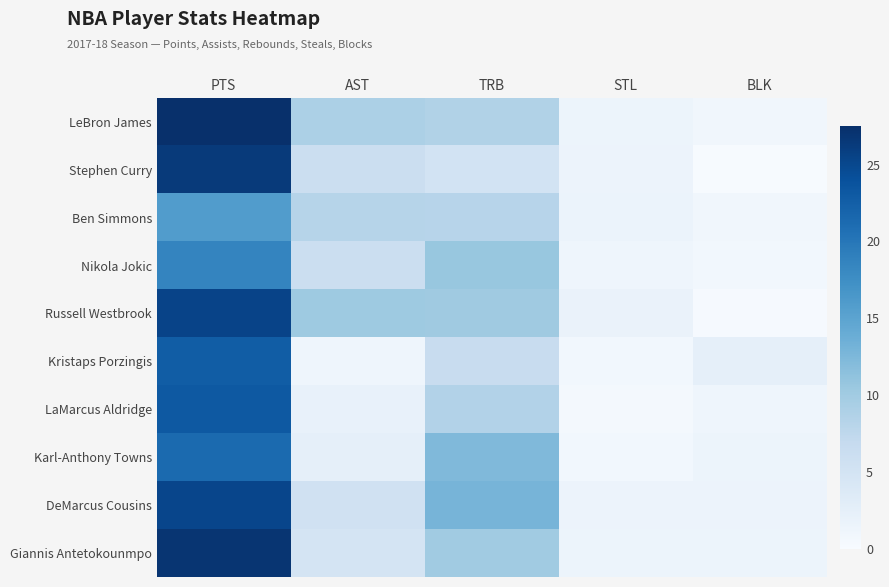

At how many categories does at least one series exceed 10?

3